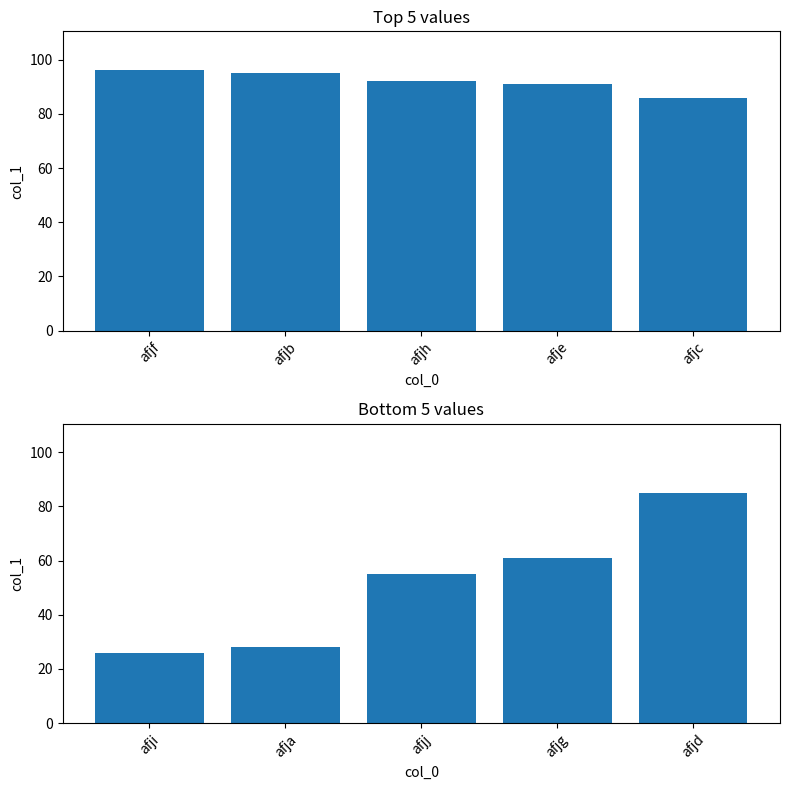

What is the label of the 1st bar from the right?

afjd